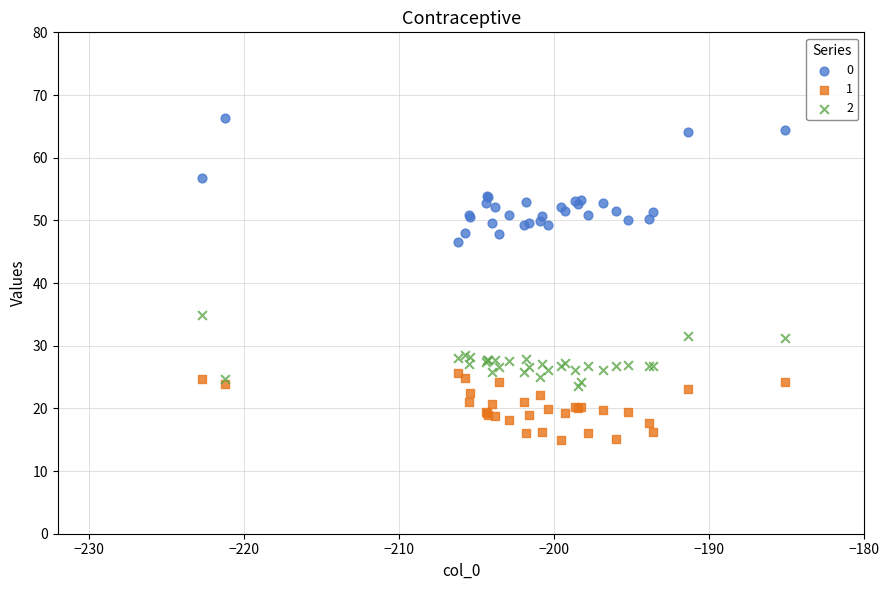

What are all the series names shown in the legend?

0, 1, 2